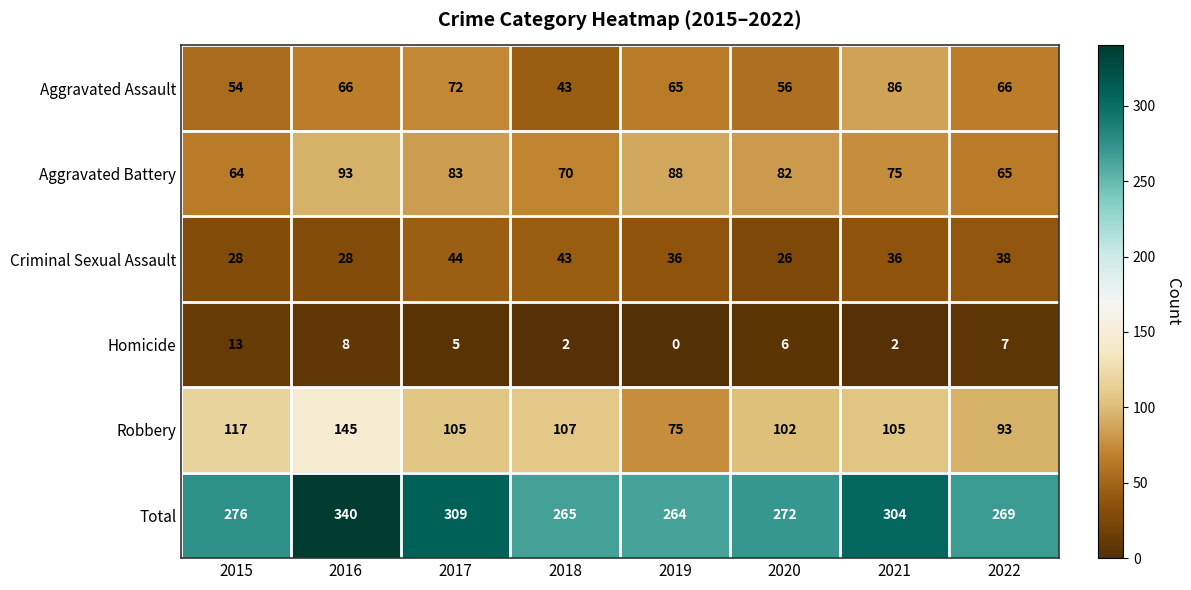

At which category is the sum across all series the highest?

2016